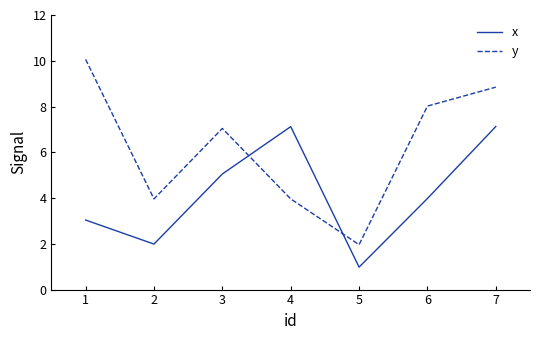

Reading right to left, transcribe all the data shown in this chart.

x: 7.1	4.0	1.0	7.1	5.1	2.0	3.0
y: 8.8	8.0	2.0	4.0	7.0	4.0	10.1